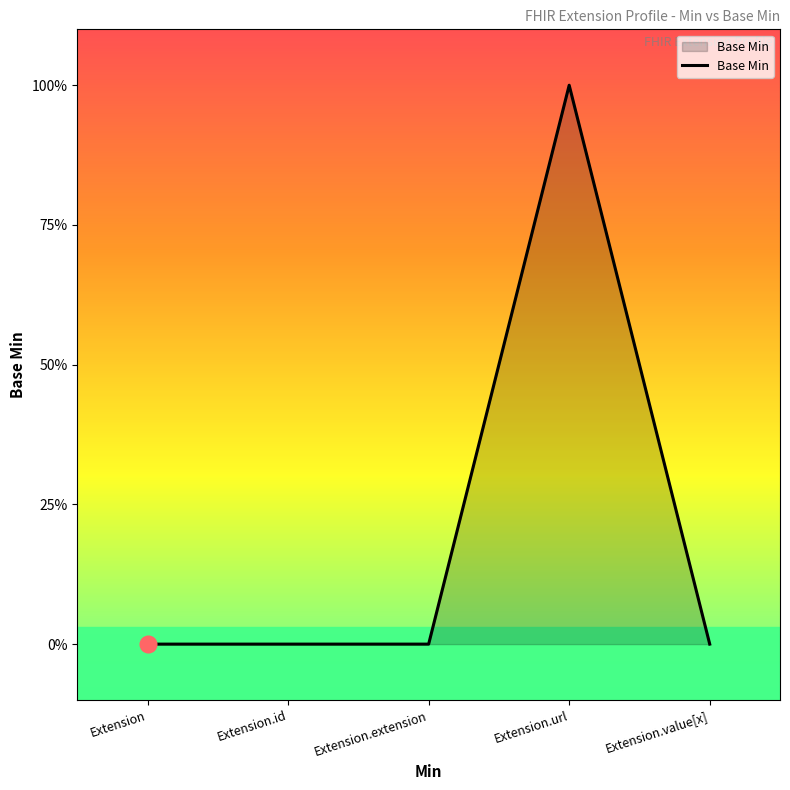

Does the chart display data point markers on the line(s)?

No